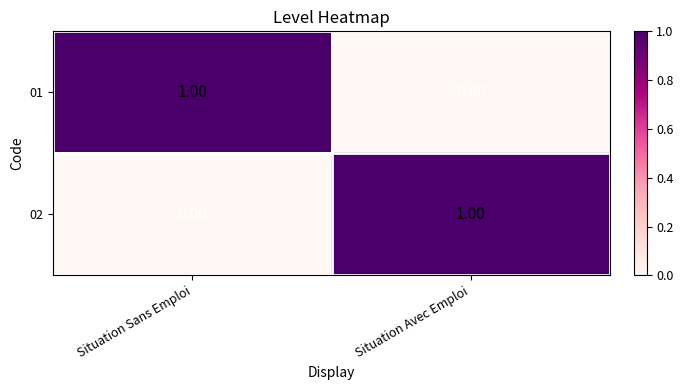

At which label does 02 reach its peak?

Situation Avec Emploi